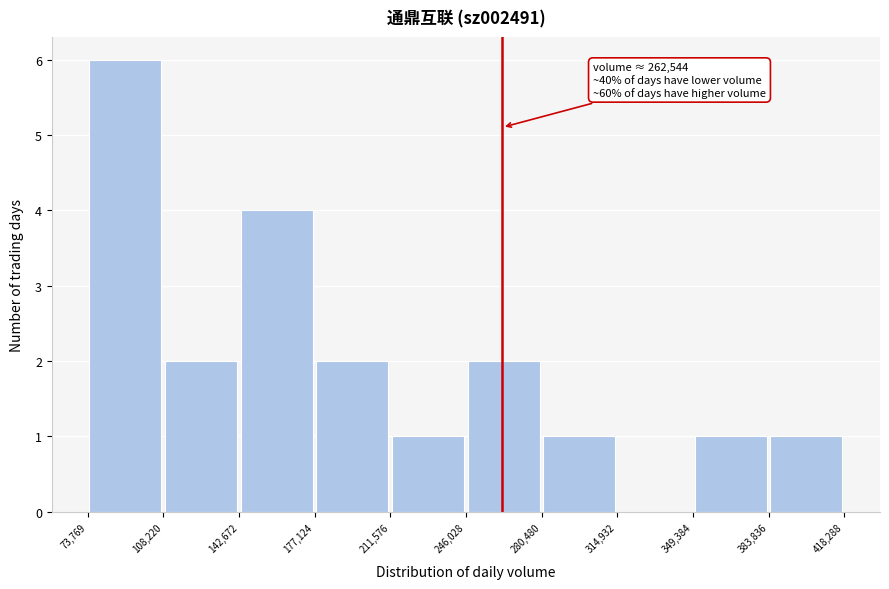

Which range on the x-axis has the tallest bar?

73,769 to 108,220